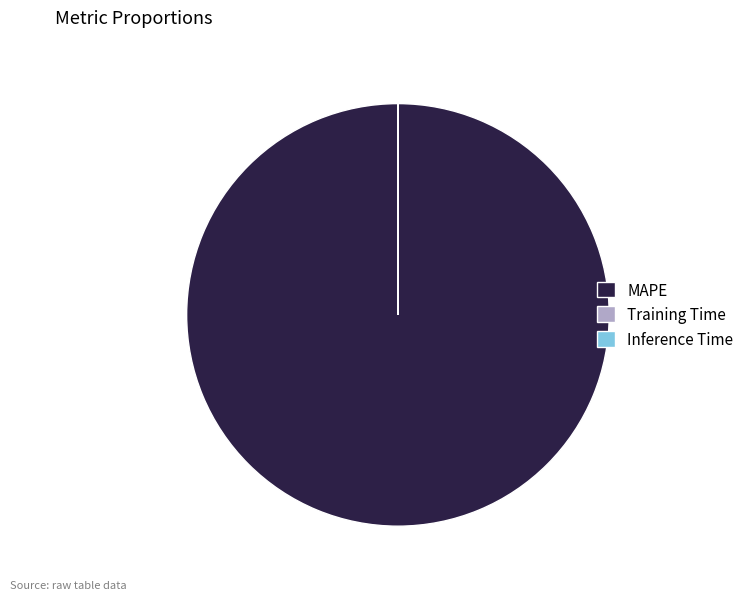

Does MAPE represent more than half of the total?

Yes